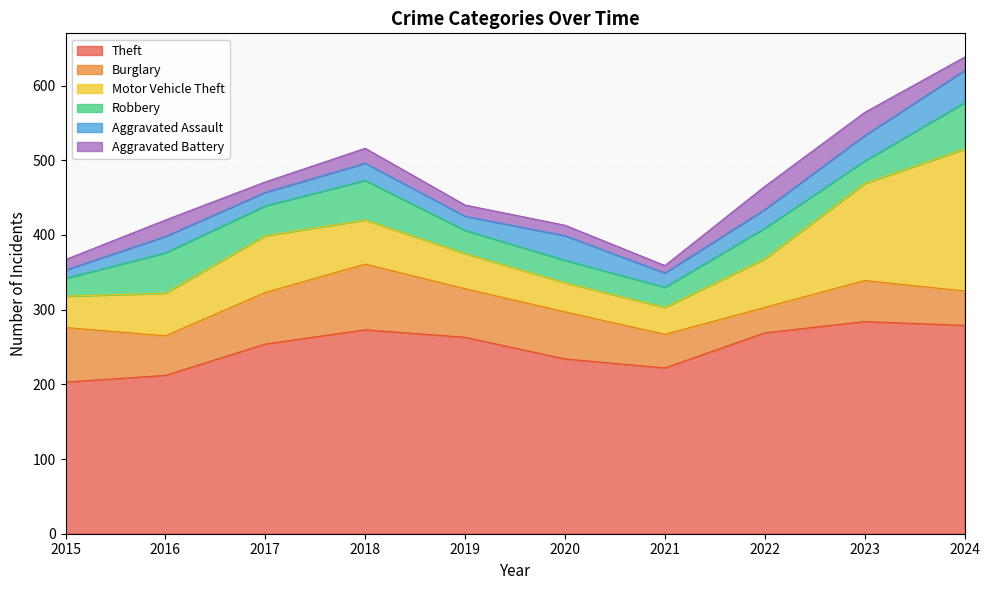

Which series has the widest spread of values?

Motor Vehicle Theft